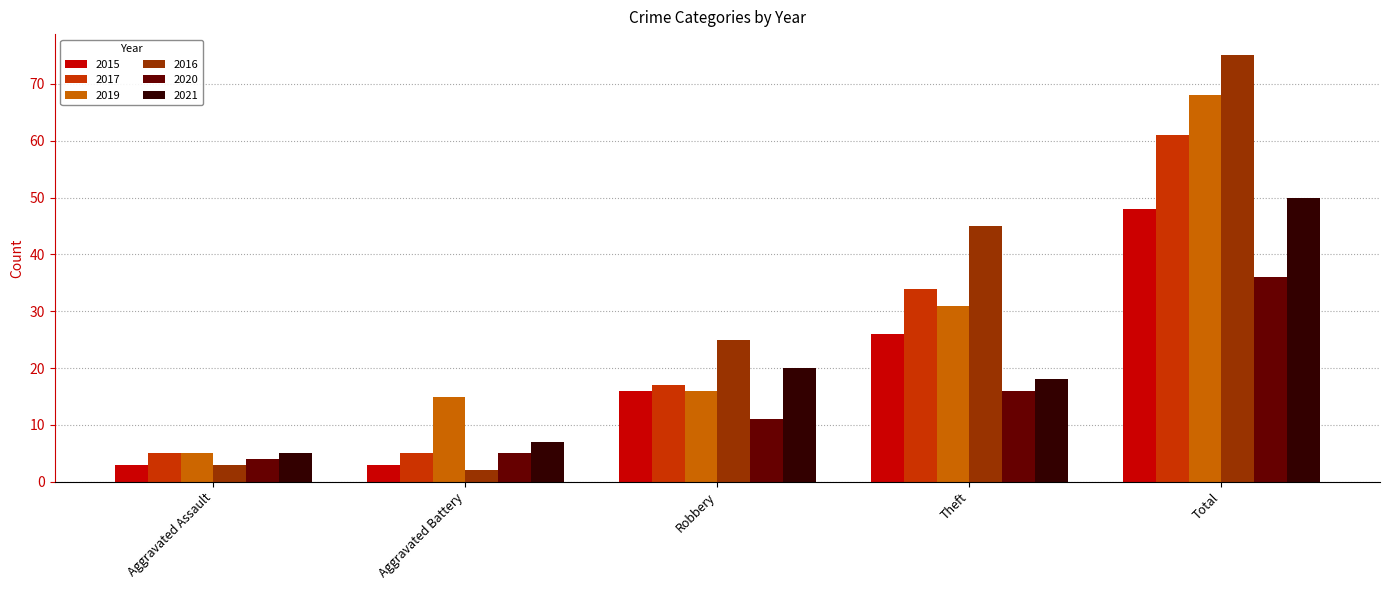

Which series has the largest range (max minus min)?

2016